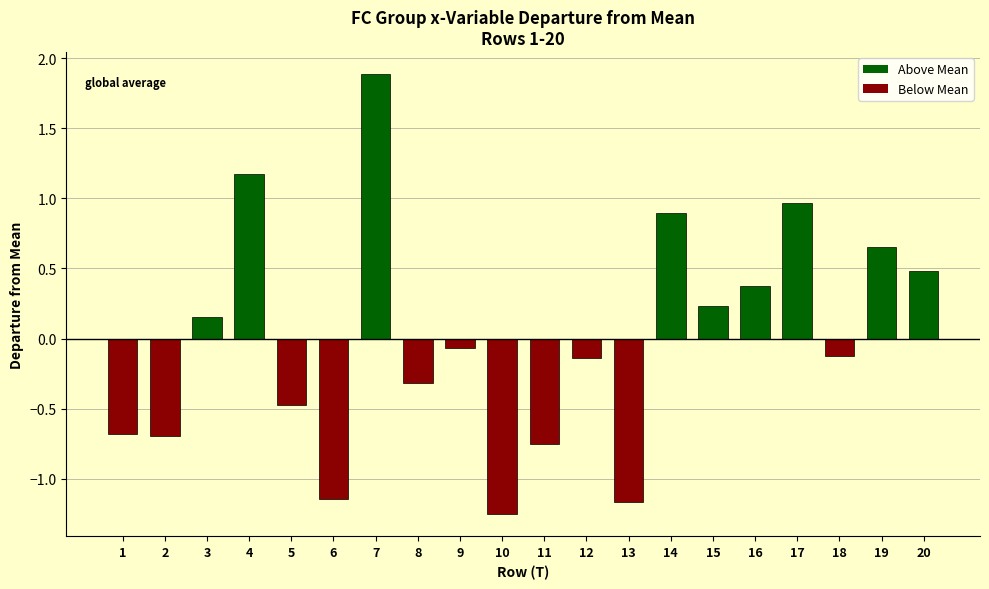

Between 11 and 9, which is larger?

9